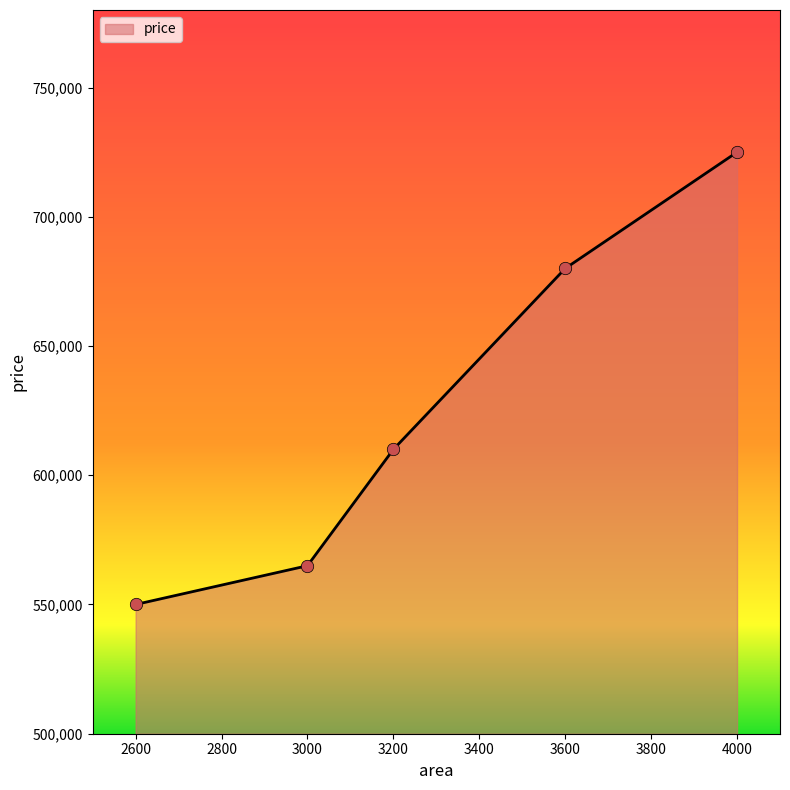

Approximately how many times larger is the value at 4000 compared to 3000?

1.3